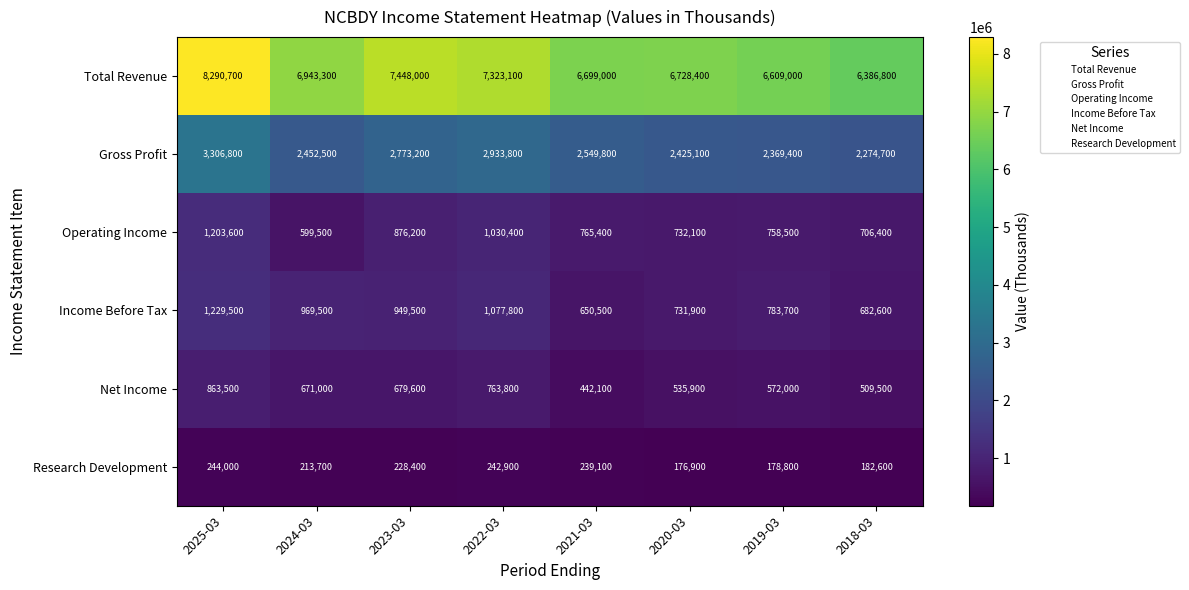

Read the Research Development value at 2022-03, to the nearest 10.

242900